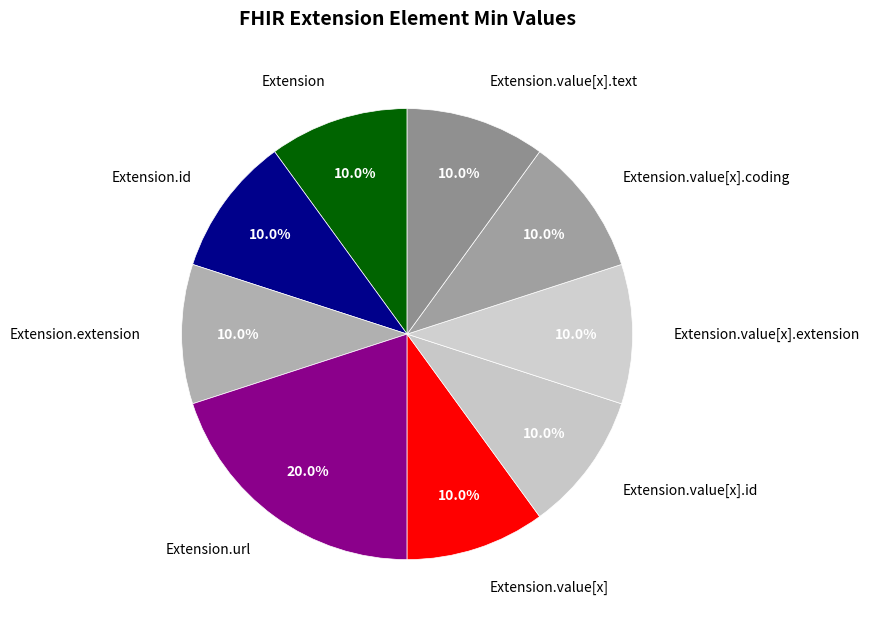

Which slice is the largest?

Extension.url